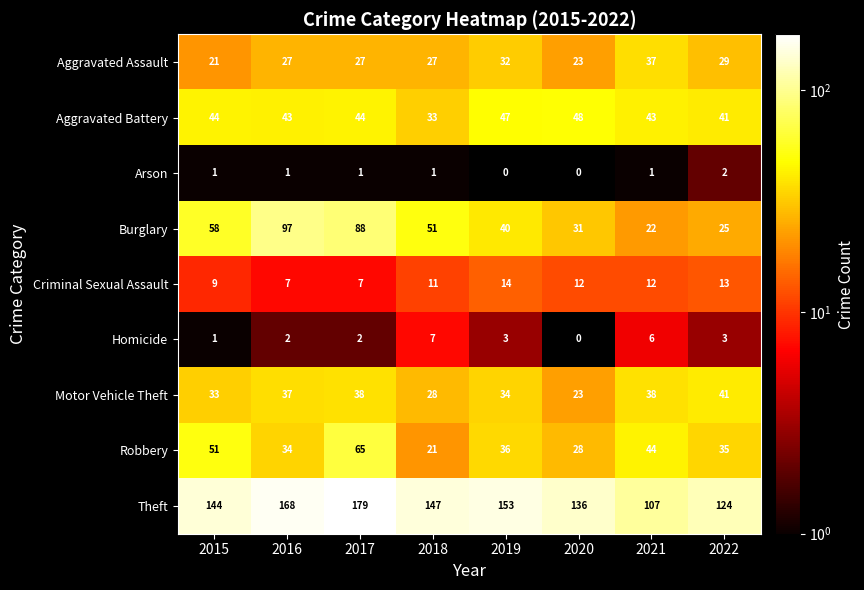

What is the spread (max minus min) of values at 2022?

122